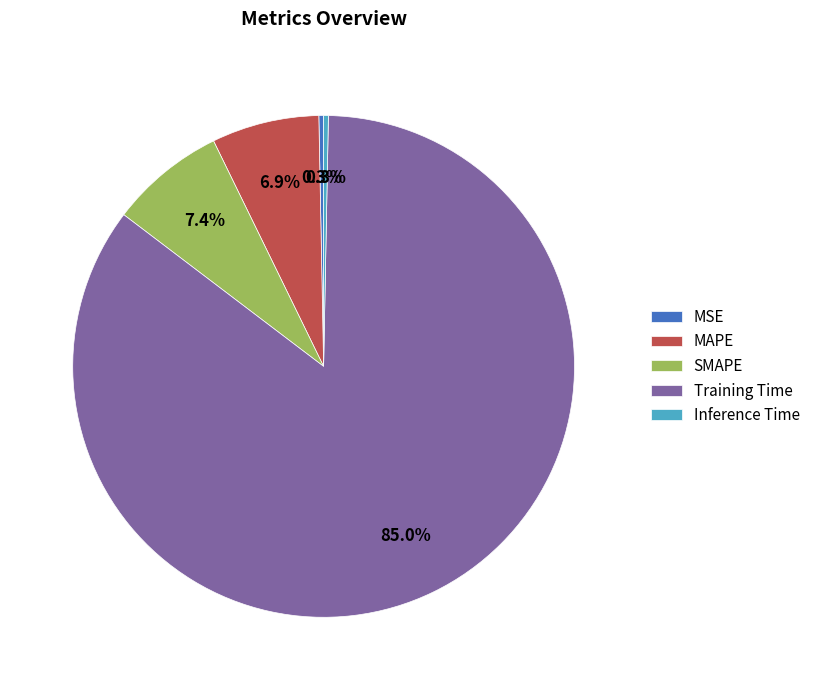

Which category has the biggest portion of the pie?

Training Time